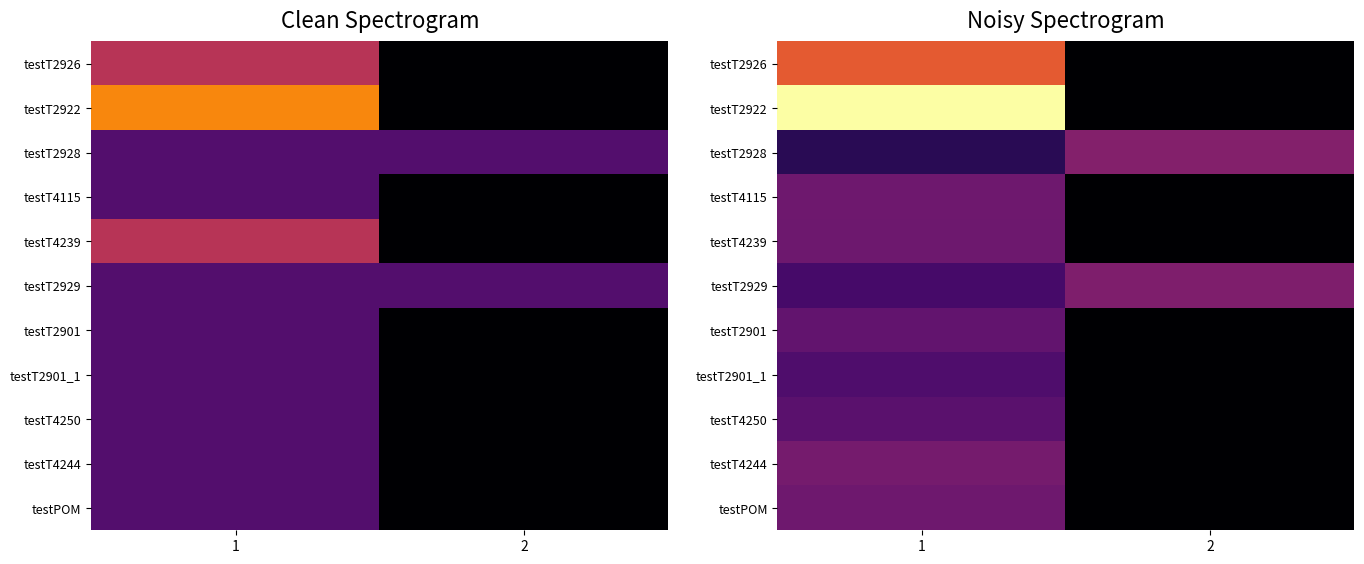

How many distinct data groups are displayed?

11